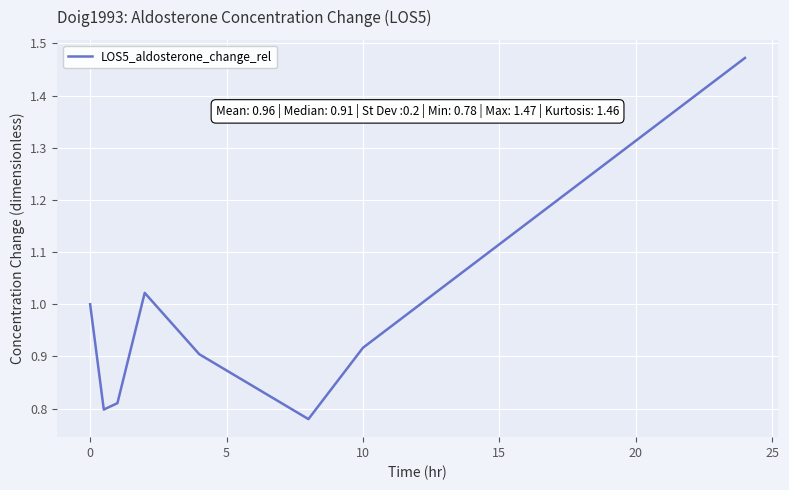

What is the difference between the maximum and second lowest values?

0.7